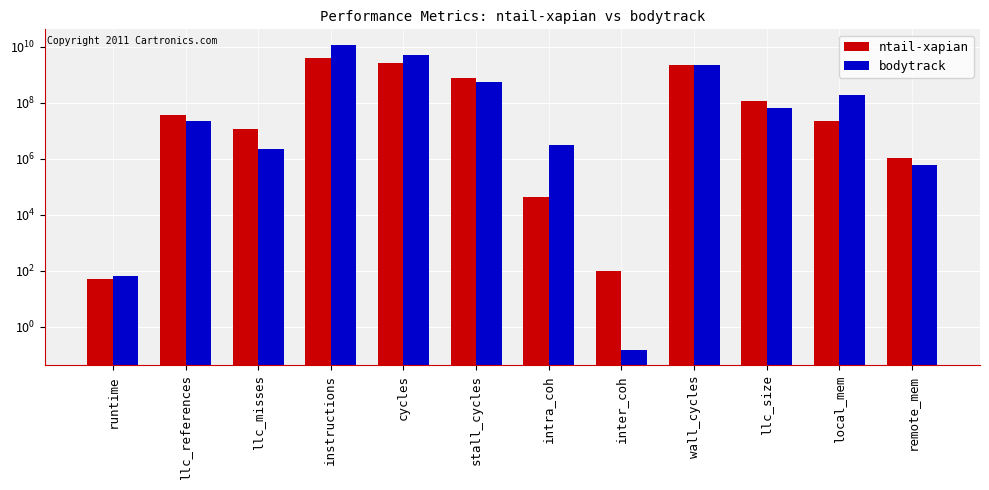

Rank the series by their maximum value, from highest to lowest.

bodytrack, ntail-xapian